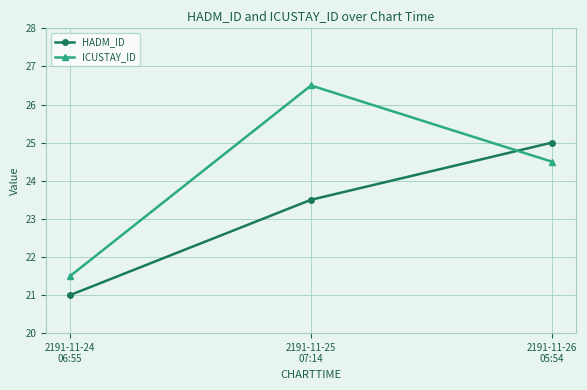

What position from the right is 2191-11-26
05:54?

1